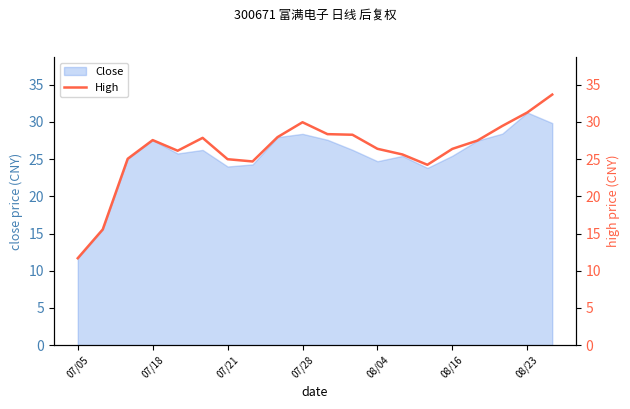

True or false: the data shows 9.2 at 11.

False